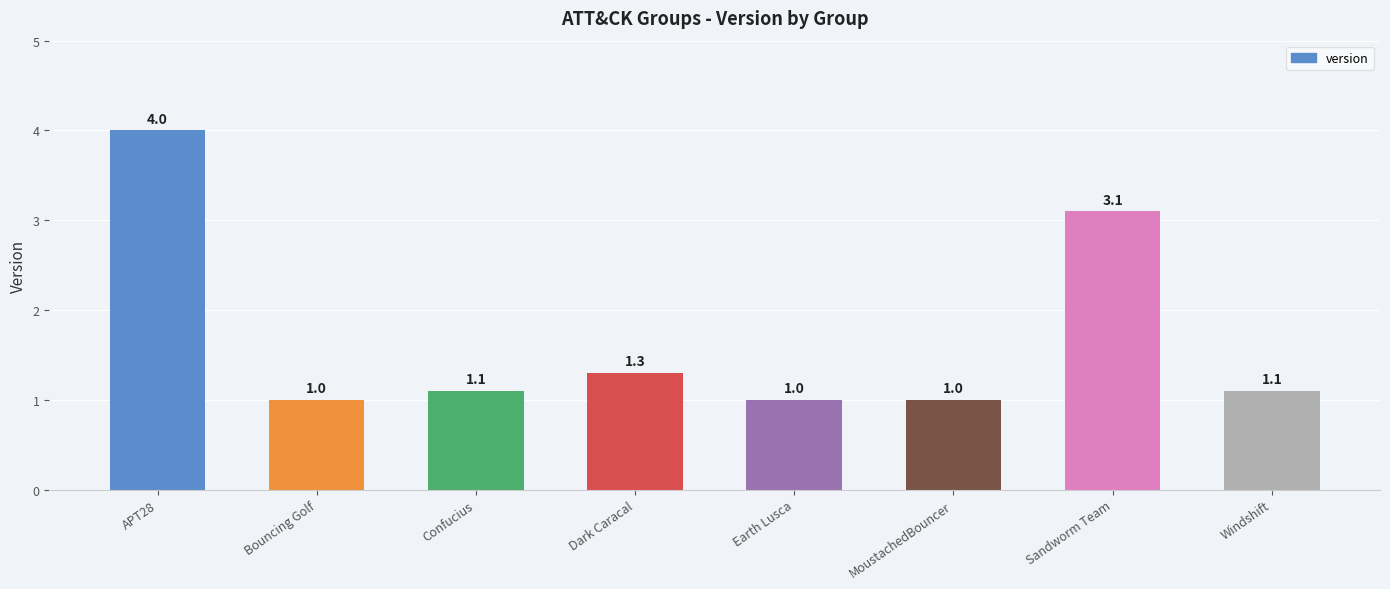

What is the sum of all values?

13.6